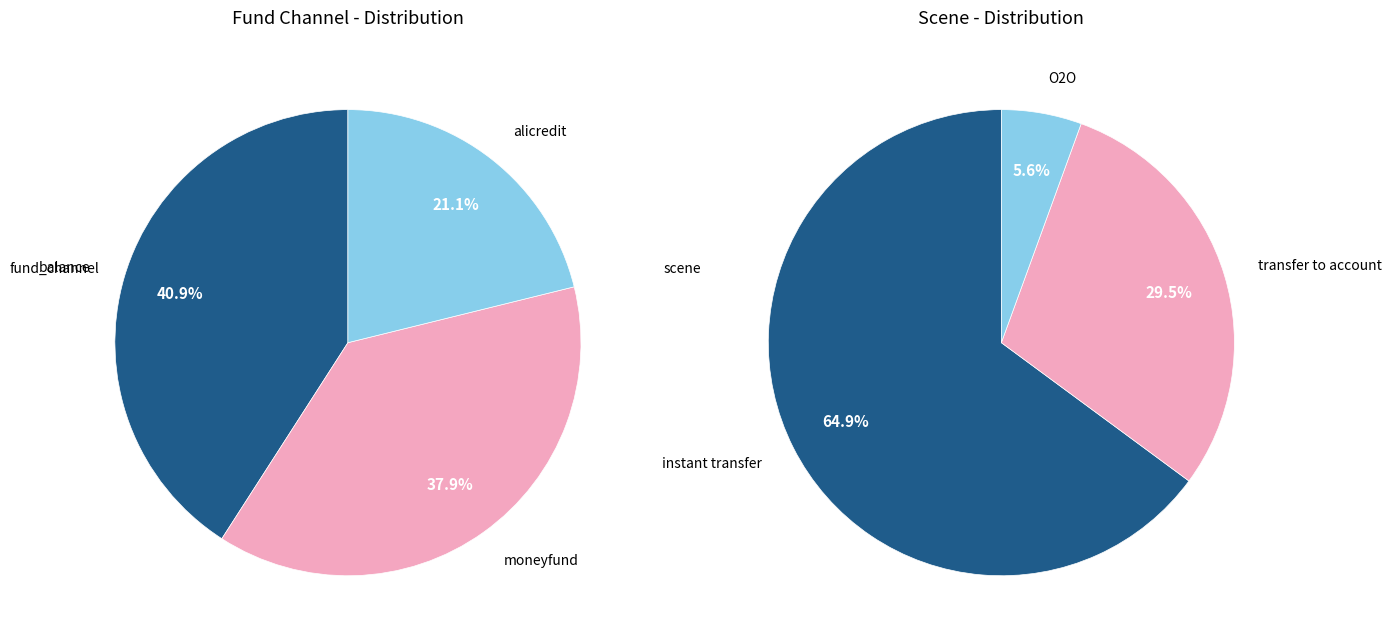

What is the change in value from balance
(instant transfer) to moneyfund
(transfer to account 2)?

+4400